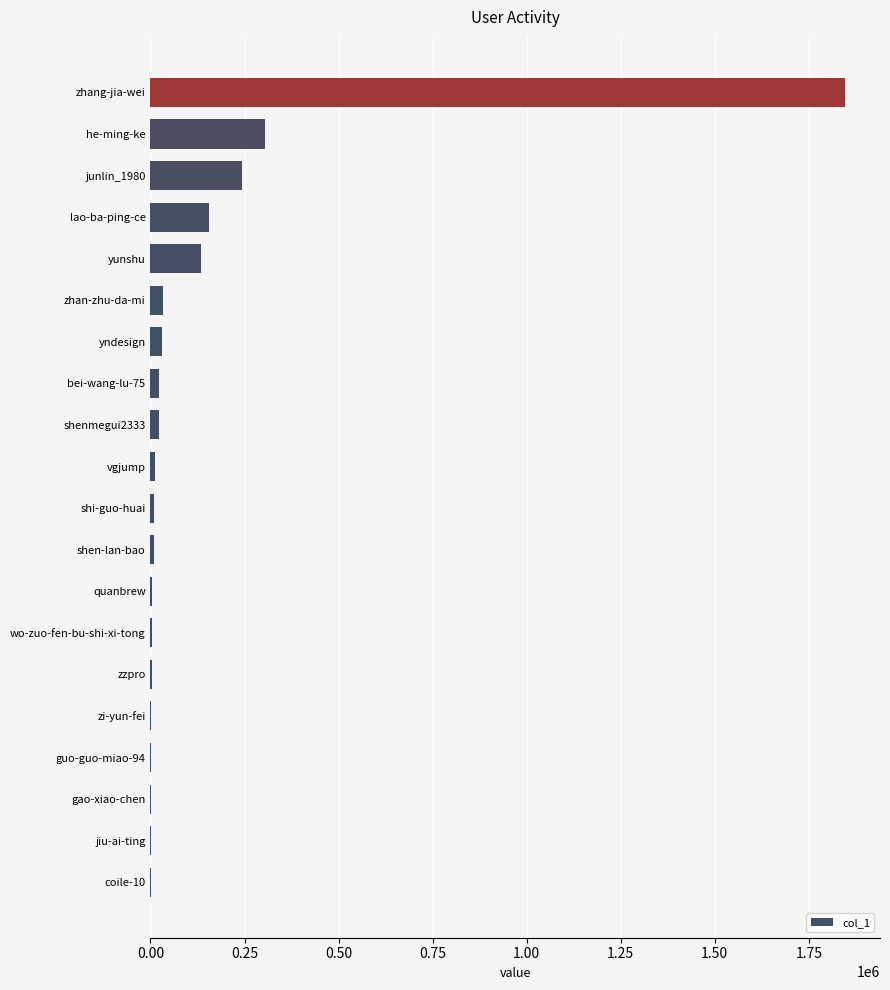

Where is the data nearest to the value 923613?

he-ming-ke